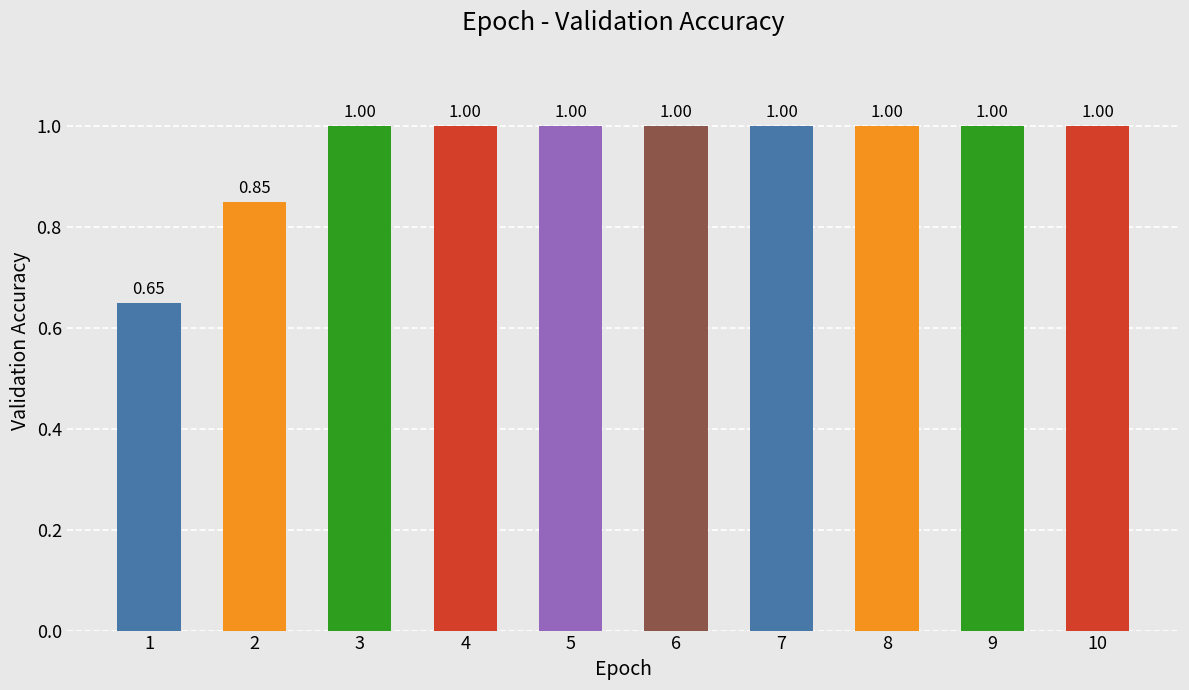

Does the chart contain any negative values?

No